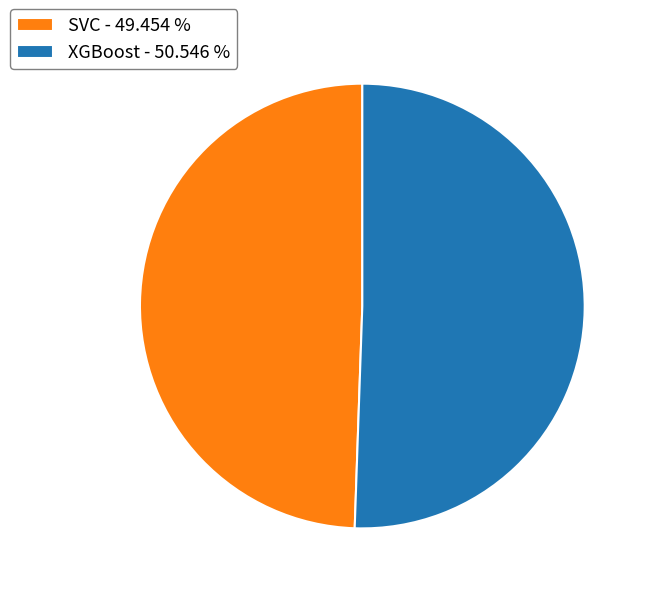

Does SVC - 49.454 % represent more than half of the total?

No